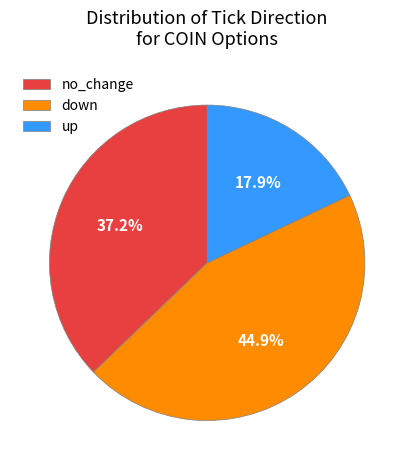

What percentage is NOT represented by up?

82.1%